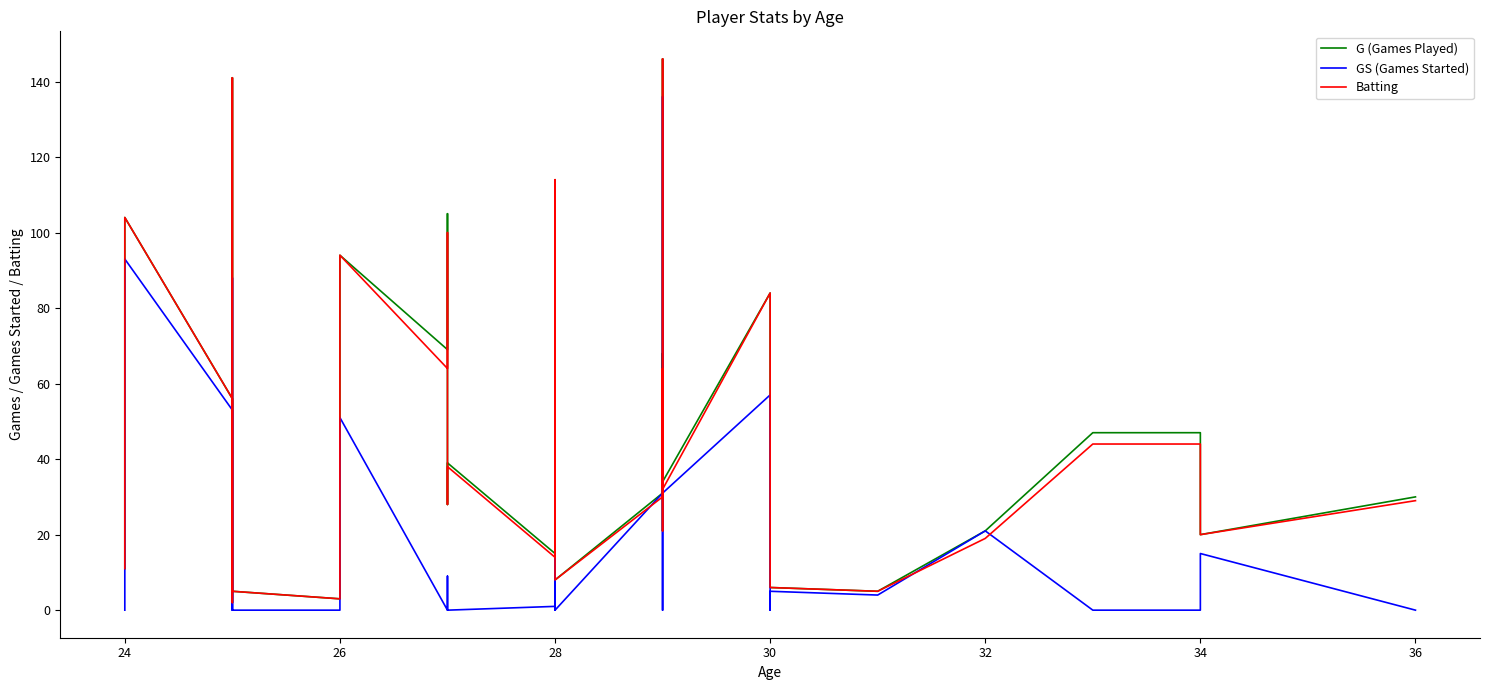

True or false: G (Games Played) and Batting intersect in this chart.

False